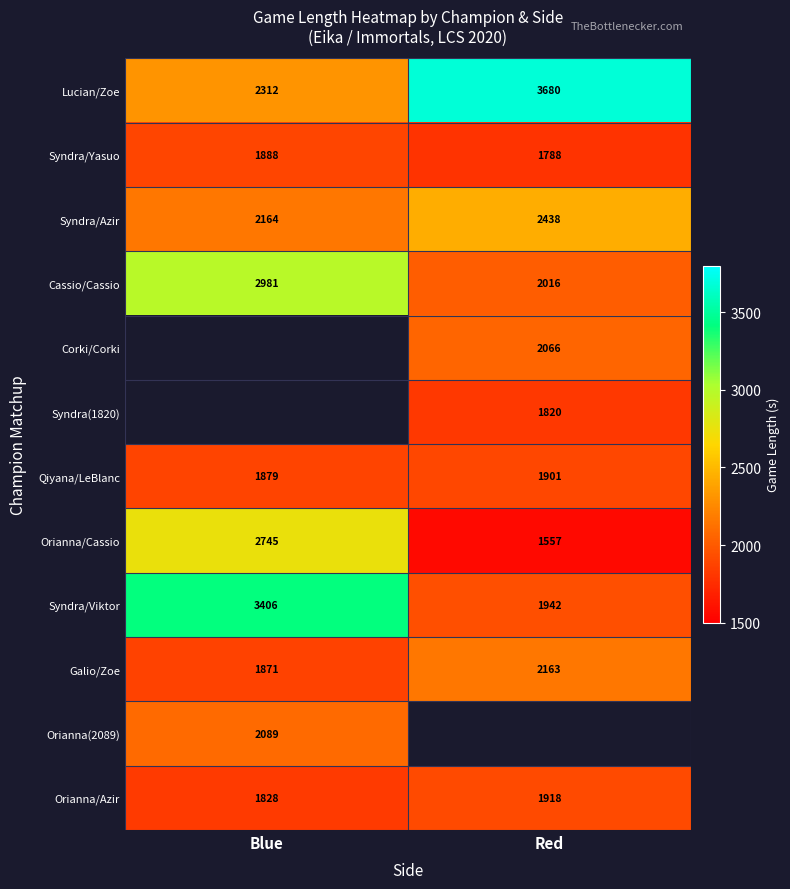

Where is Orianna/Azir nearest to the value 1873?

Blue